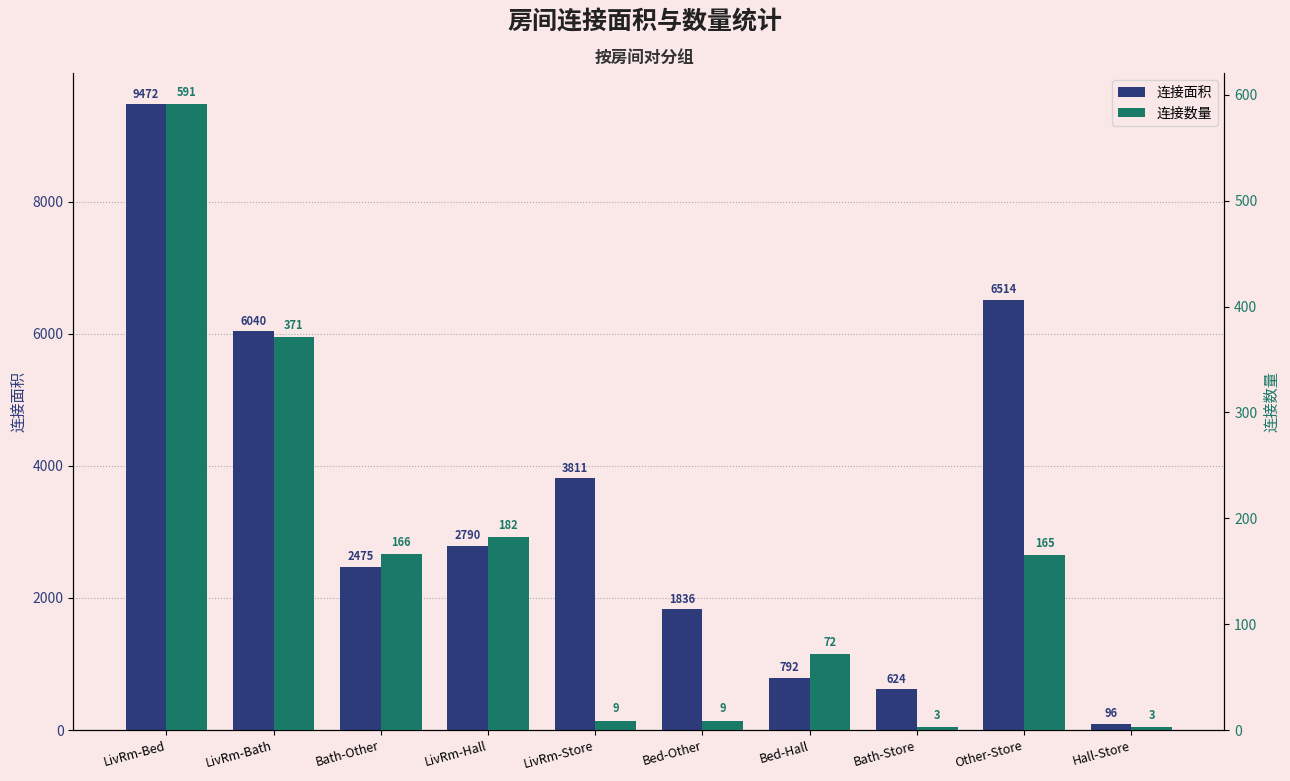

What is the difference between the highest and lowest values at Bath-Store?

621